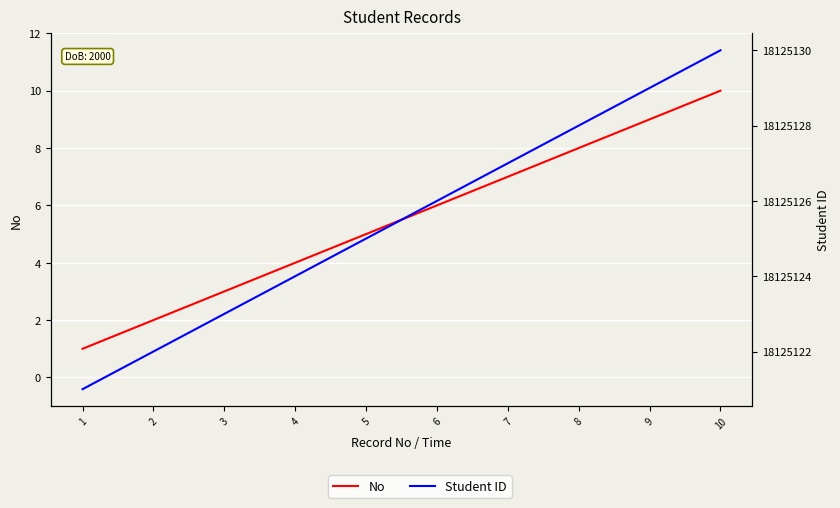

True or false: Student ID and No cross at least once.

False